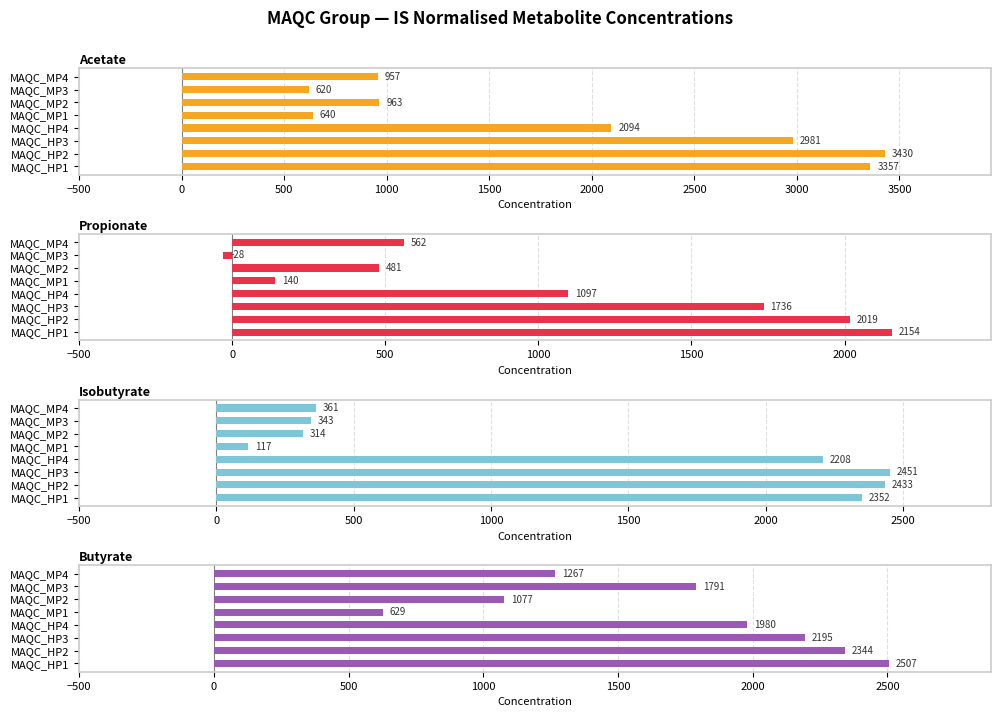

Which series has the widest spread of values?

Acetate